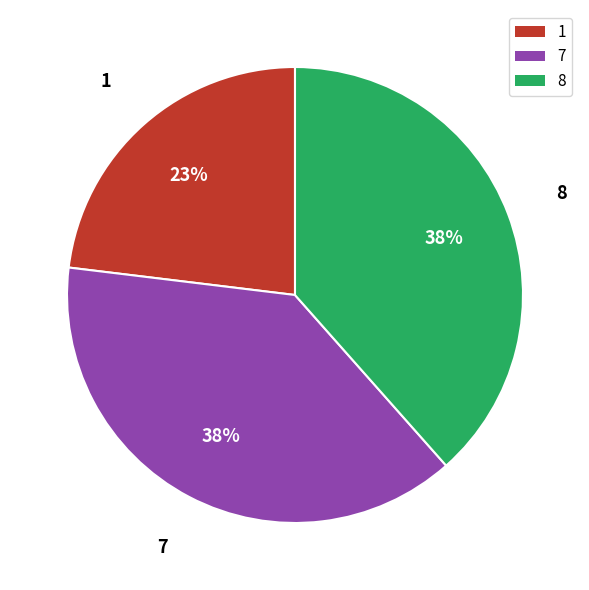

Which slice is the smallest?

1